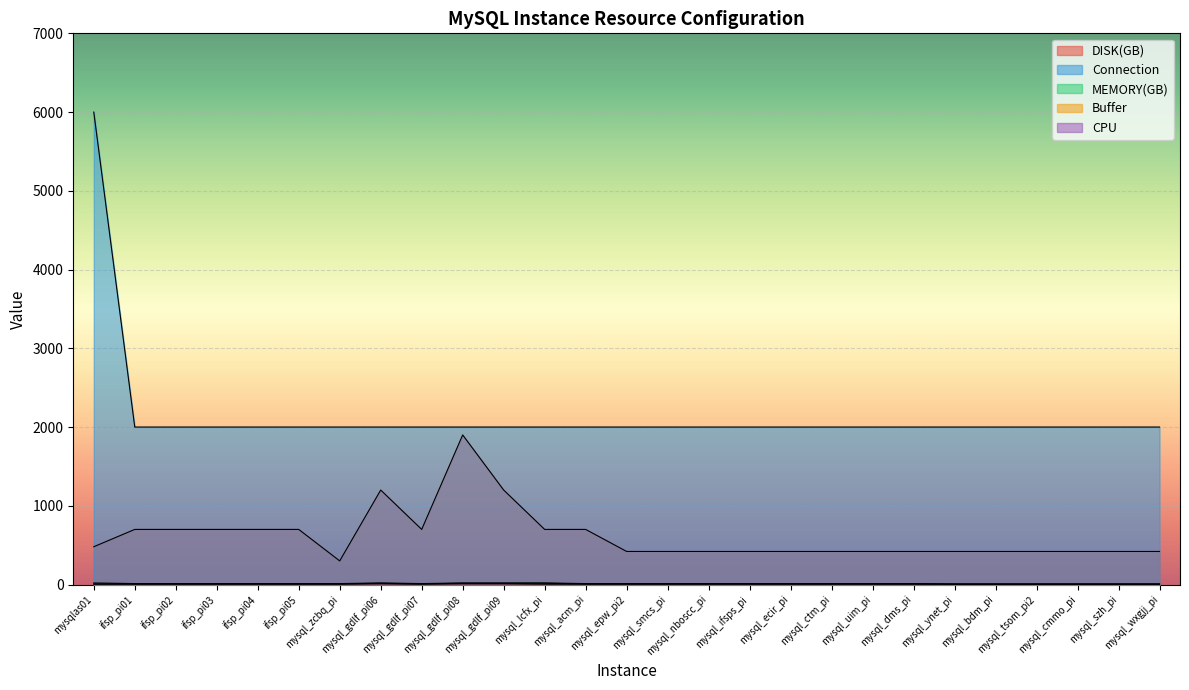

Which series has the widest spread of values?

Connection